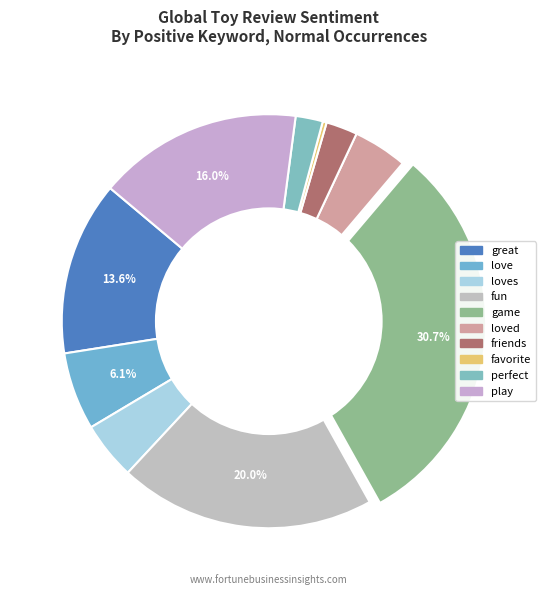

How many segments does this pie chart have?

10